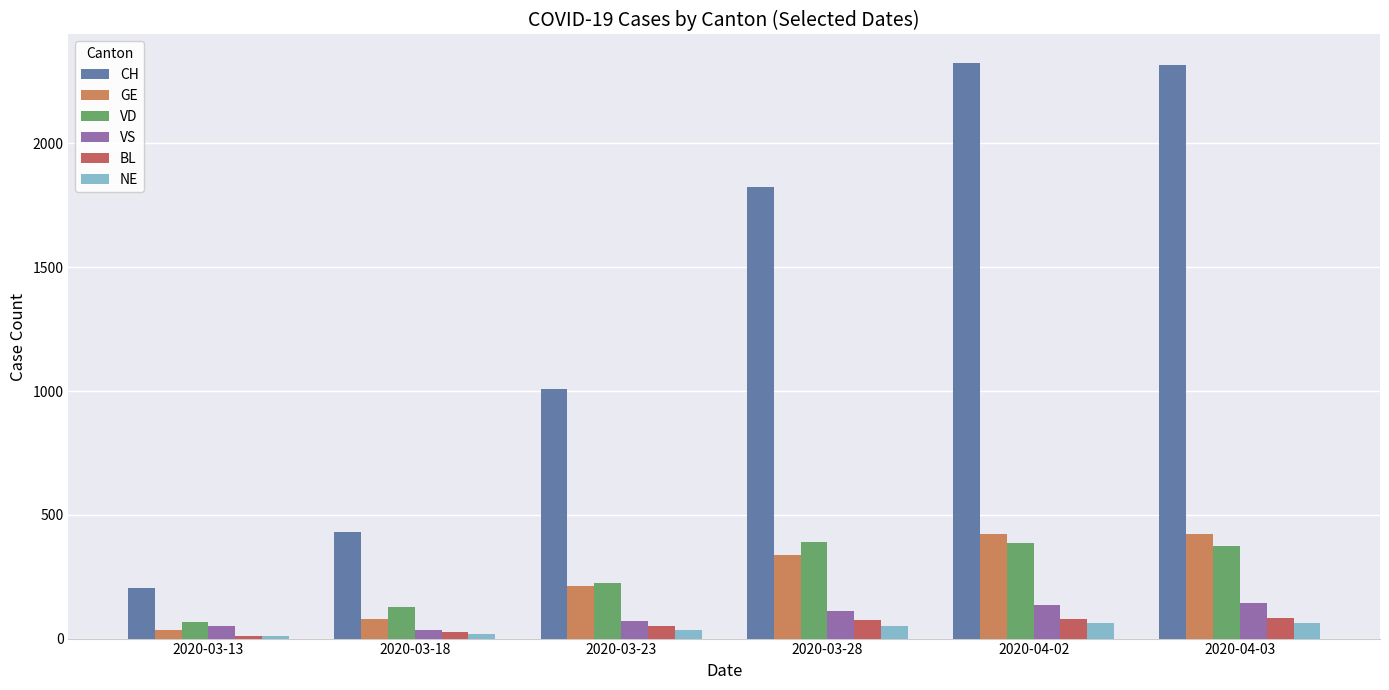

Which series has the largest total across all categories?

CH